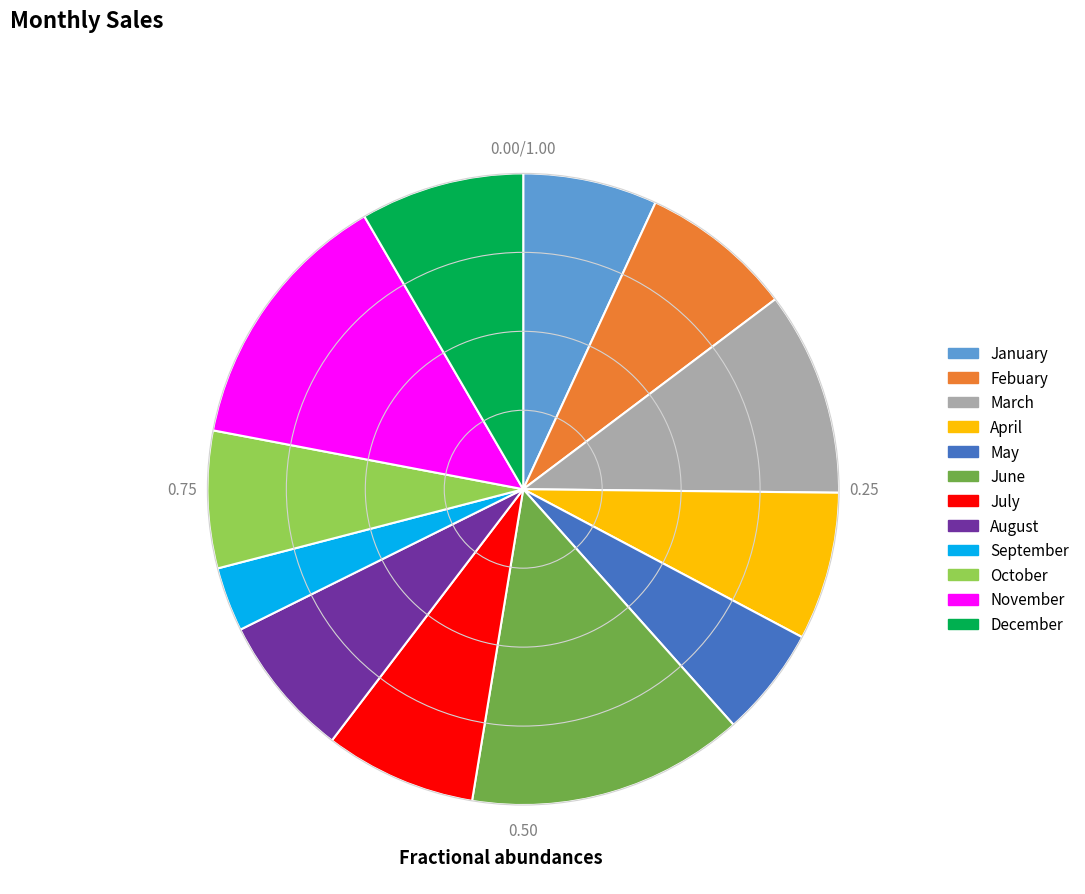

Is the sum of June and Febuary greater than half?

No